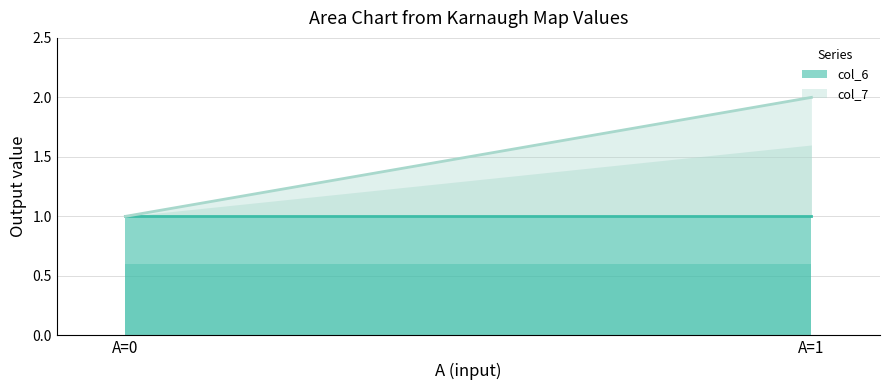

What is the average value of the col_6 series?

1